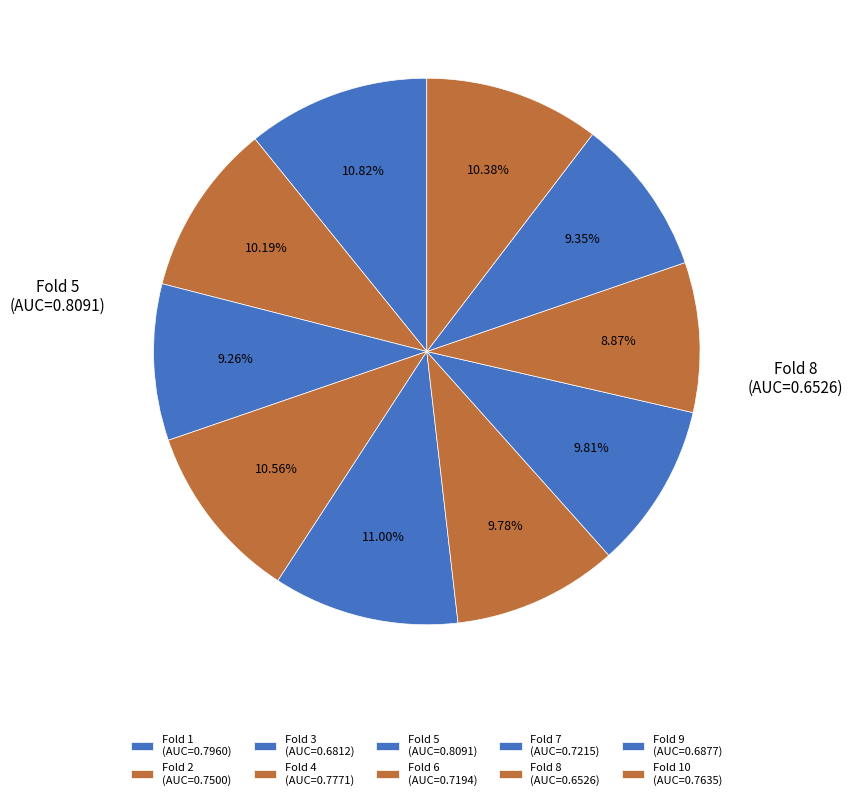

How many segments does this pie chart have?

10